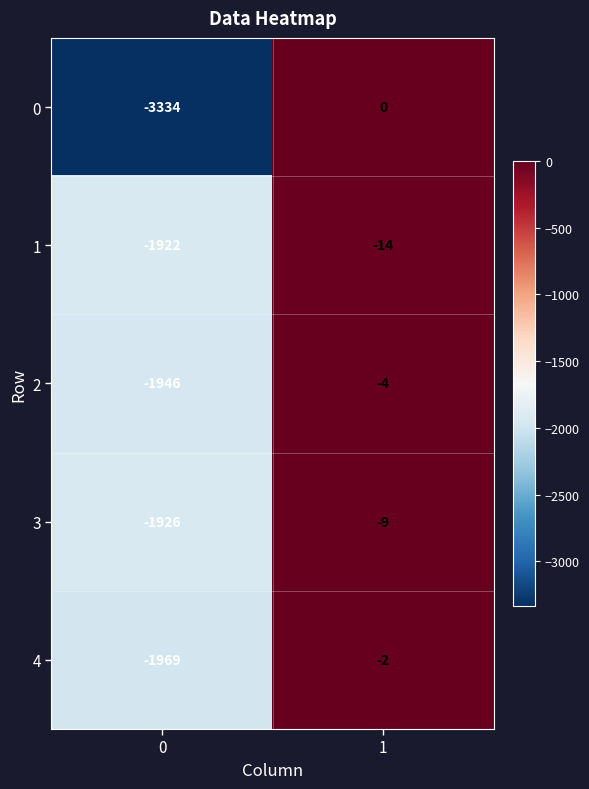

What is the highest value of the 2 series?

-4